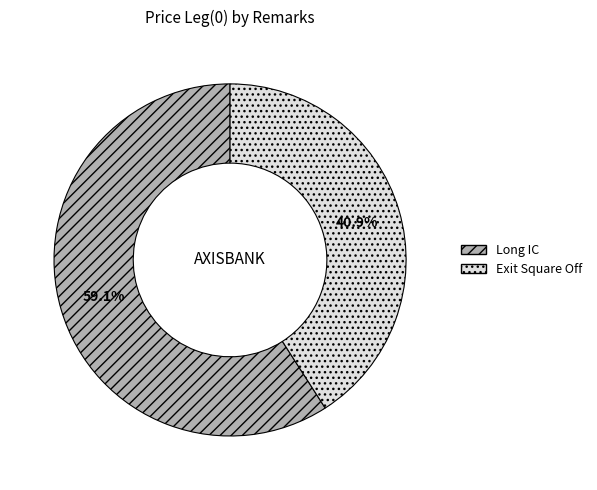

To the nearest percent, what is the difference between the largest and smallest slice percentages?

18%